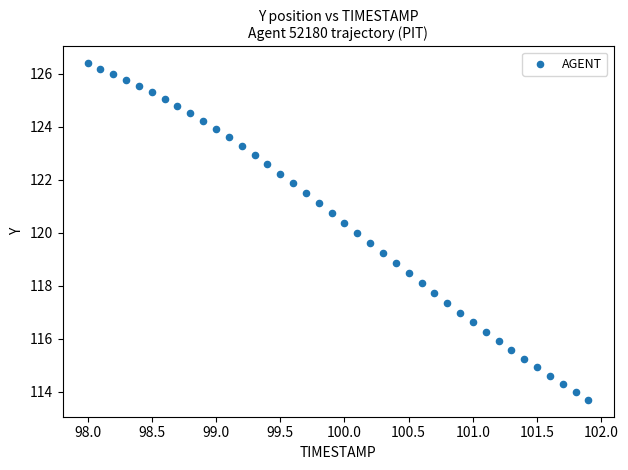

What is the range of Y values (max minus min)?

12.7